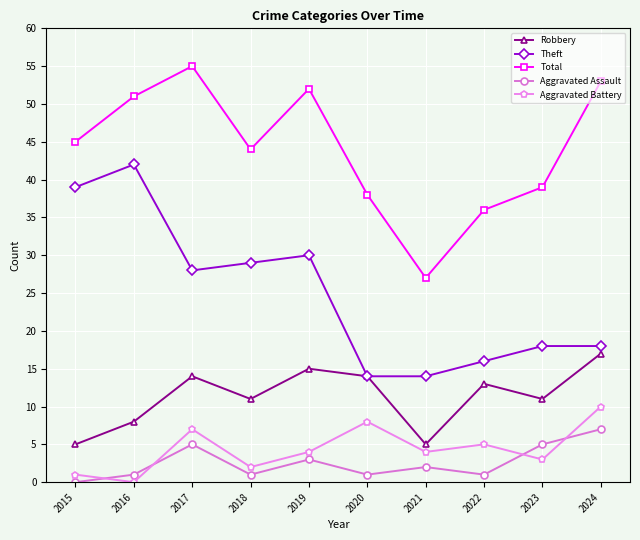

How many distinct data groups are displayed?

5